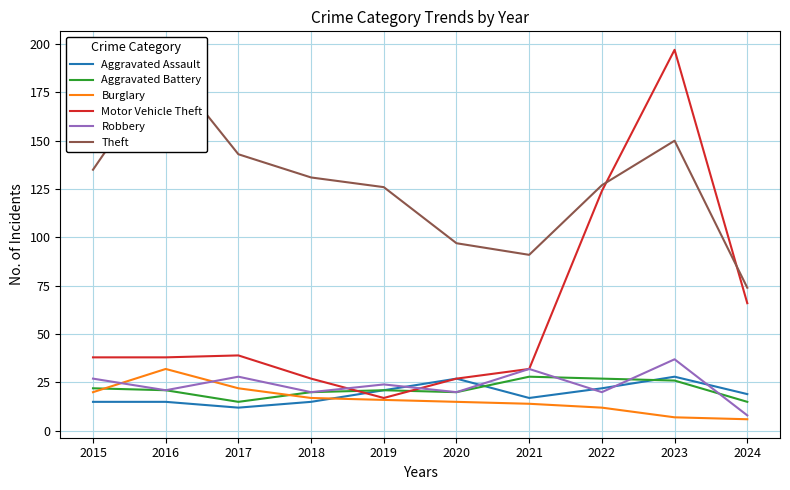

Which series has the largest total across all categories?

Theft